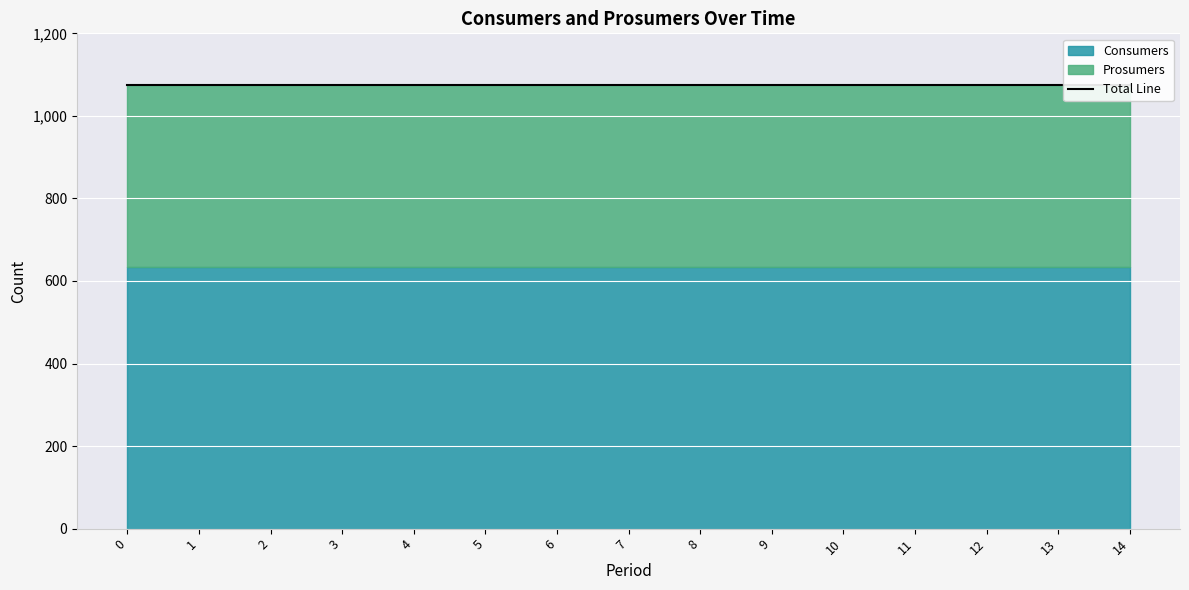

True or false: Consumers and Prosumers intersect in this chart.

False